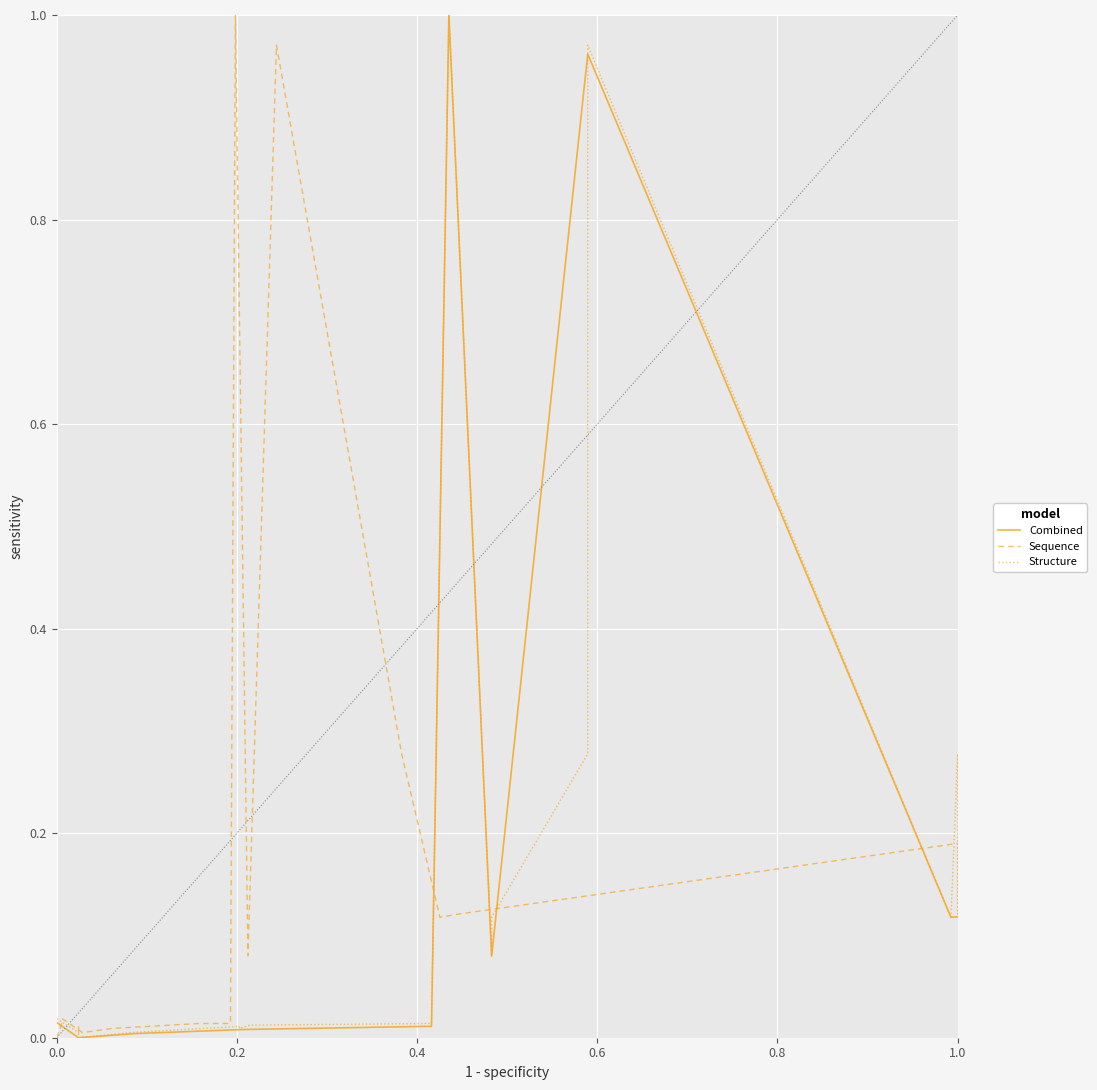

What is the difference between the maximum and minimum values in the Combined series?

1.0